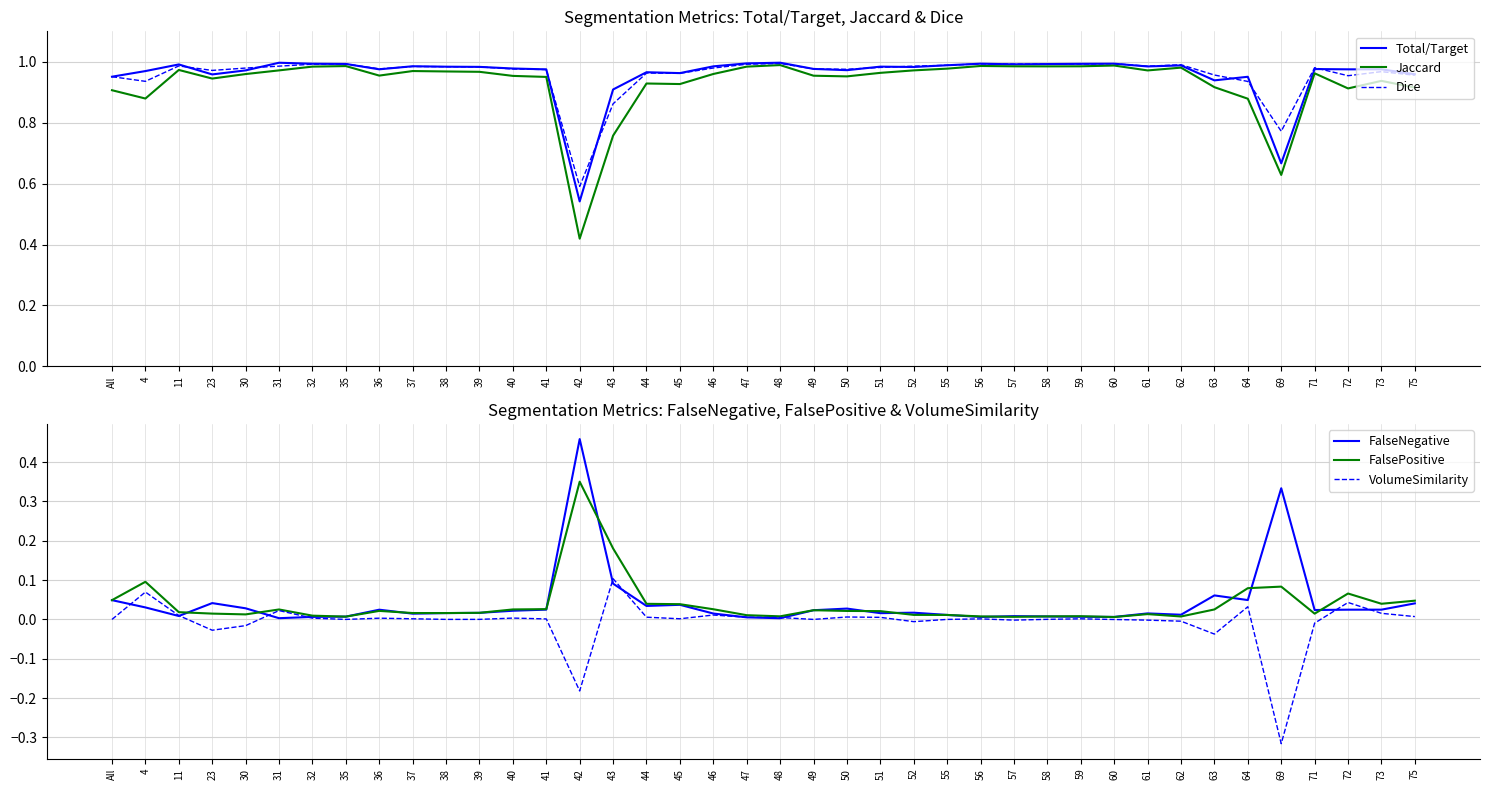

Which series has the widest spread of values?

Jaccard